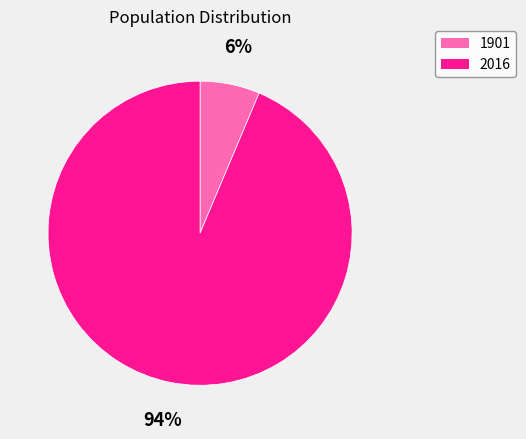

To the nearest percent, what portion does 1901 represent?

6%